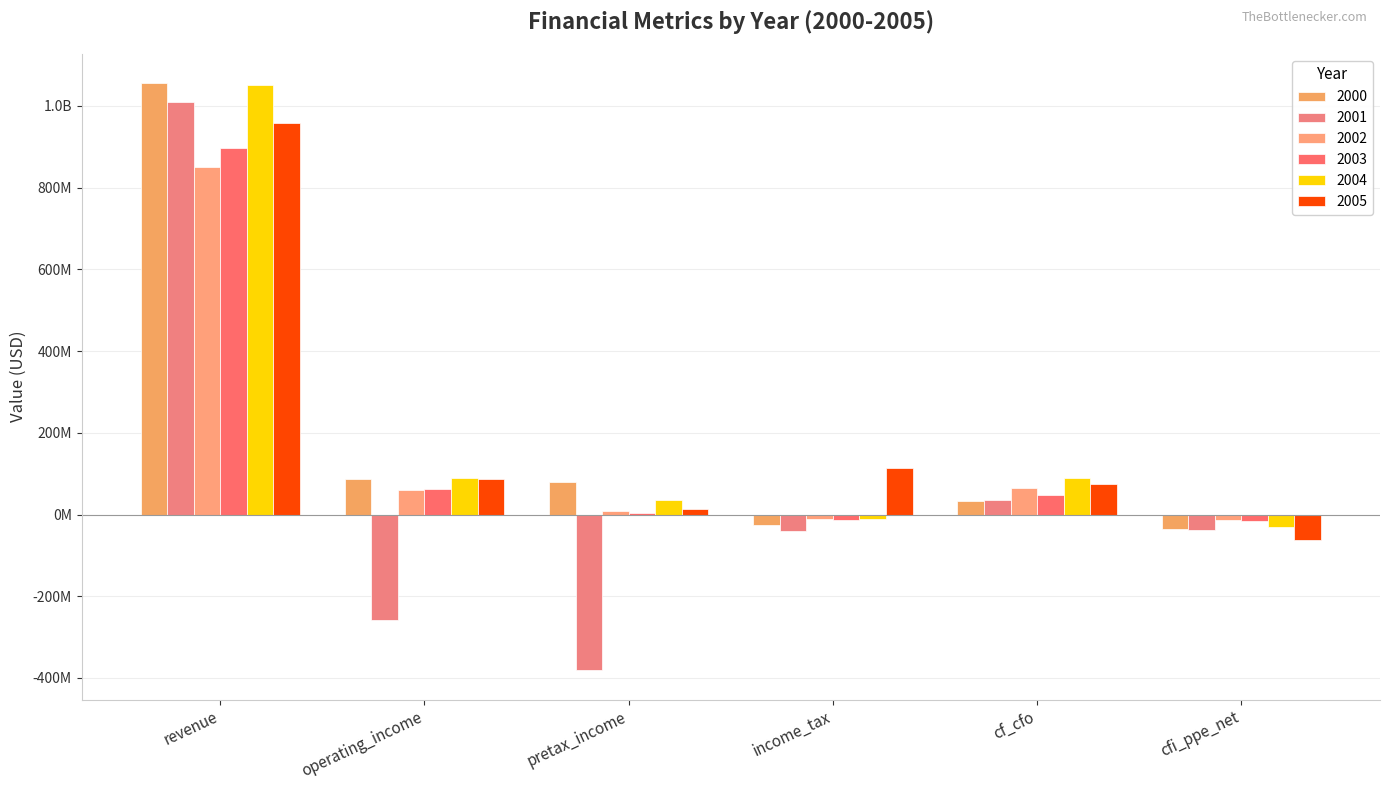

At which label is 2000 closest to 509750000?

operating_income